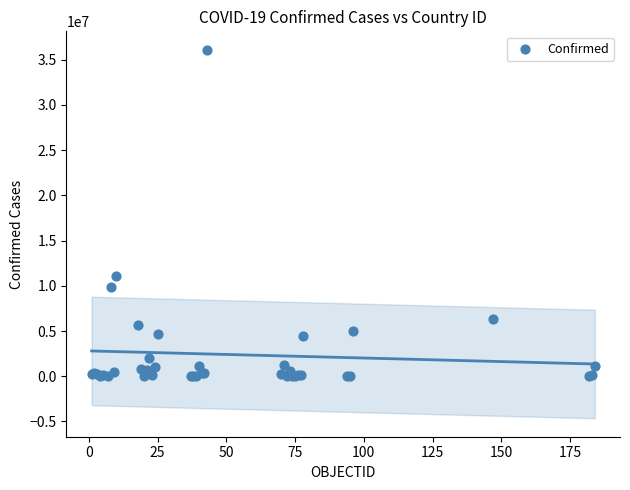

What Y value in the scatter plot is closest to 18050247?

11078796